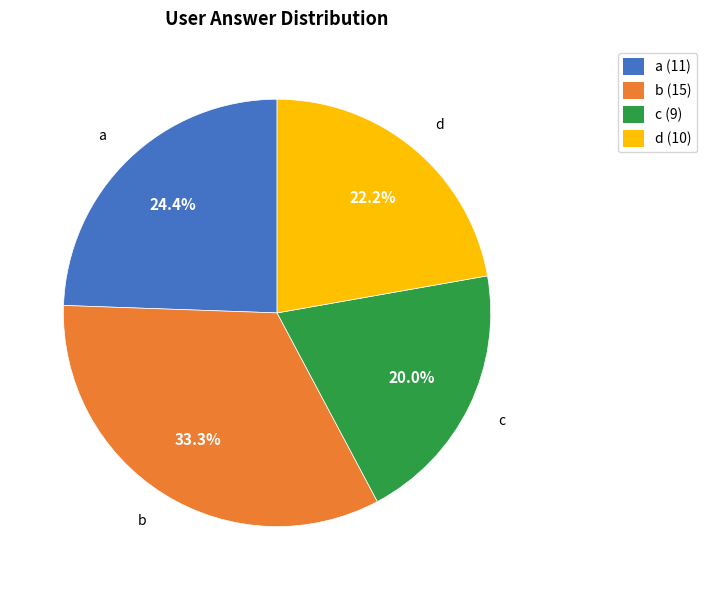

How much of the chart is everything except c?

80.0%